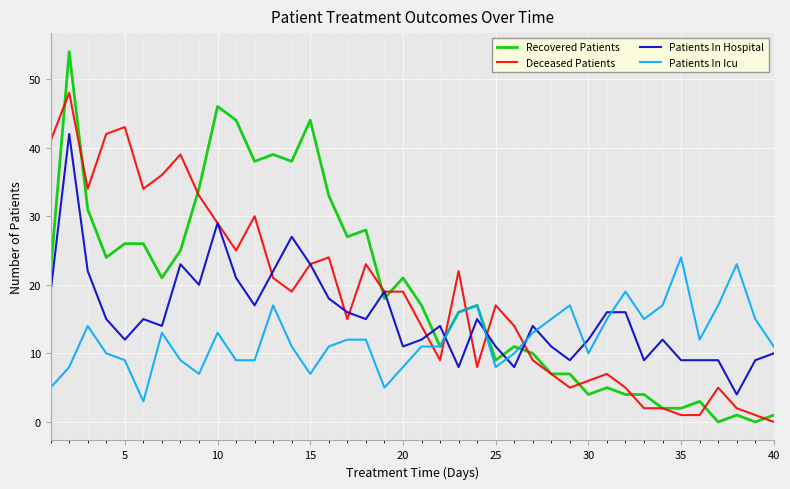

True or false: Recovered Patients and Patients In Hospital cross at least once.

True